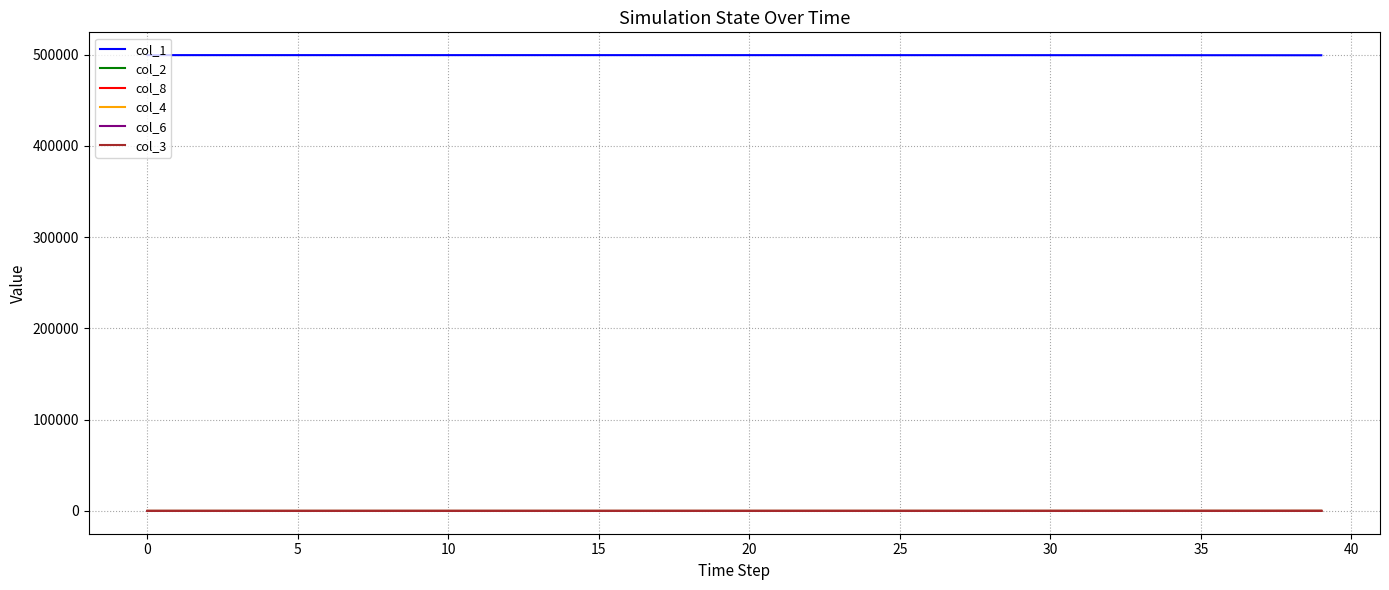

True or false: col_1 and col_8 cross at least once.

False